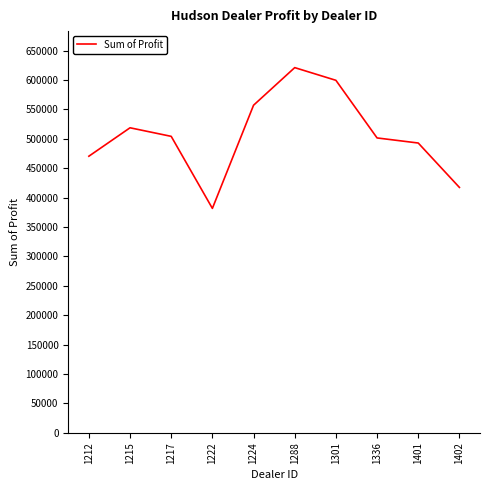

Where does the data first go above 504217?

1215